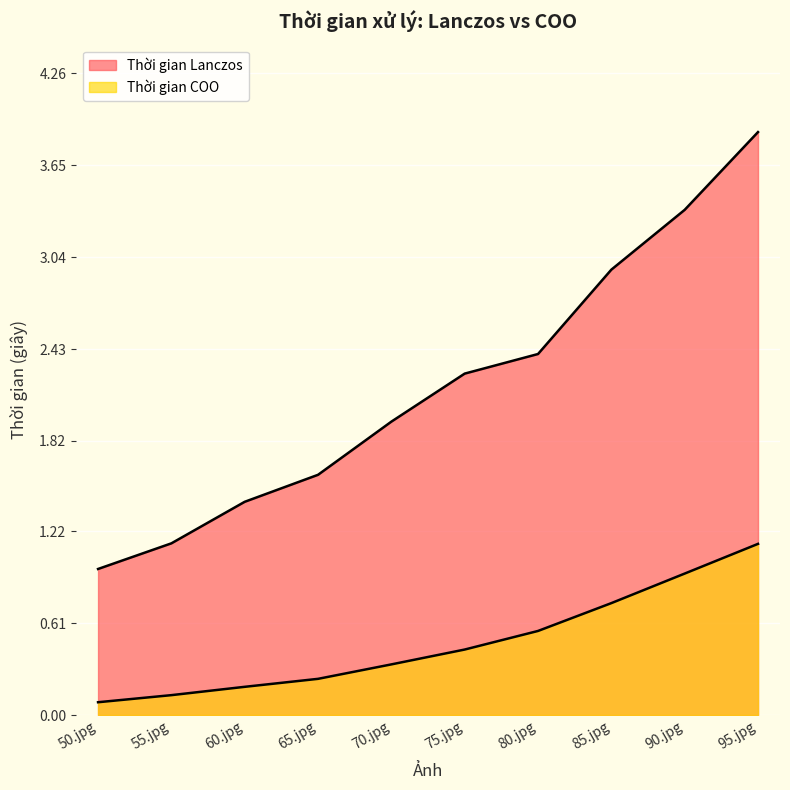

List the labels in order of Thời gian COO value, smallest first.

50.jpg, 55.jpg, 60.jpg, 65.jpg, 70.jpg, 75.jpg, 80.jpg, 85.jpg, 90.jpg, 95.jpg